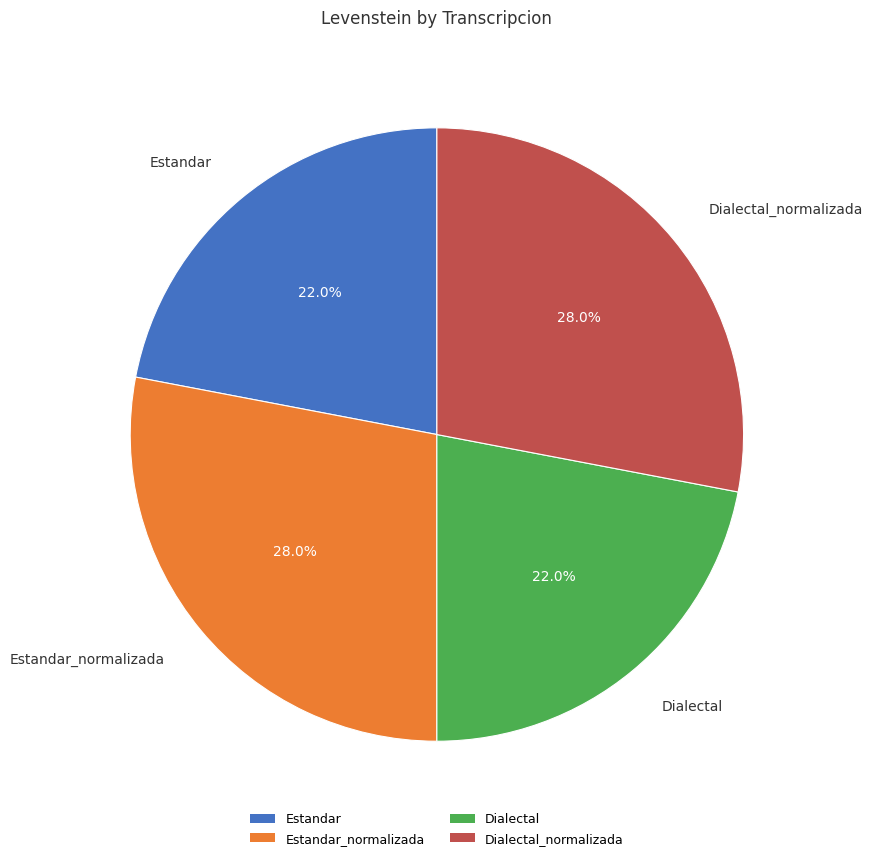

Do Dialectal and Estandar together represent more than half of the pie?

No